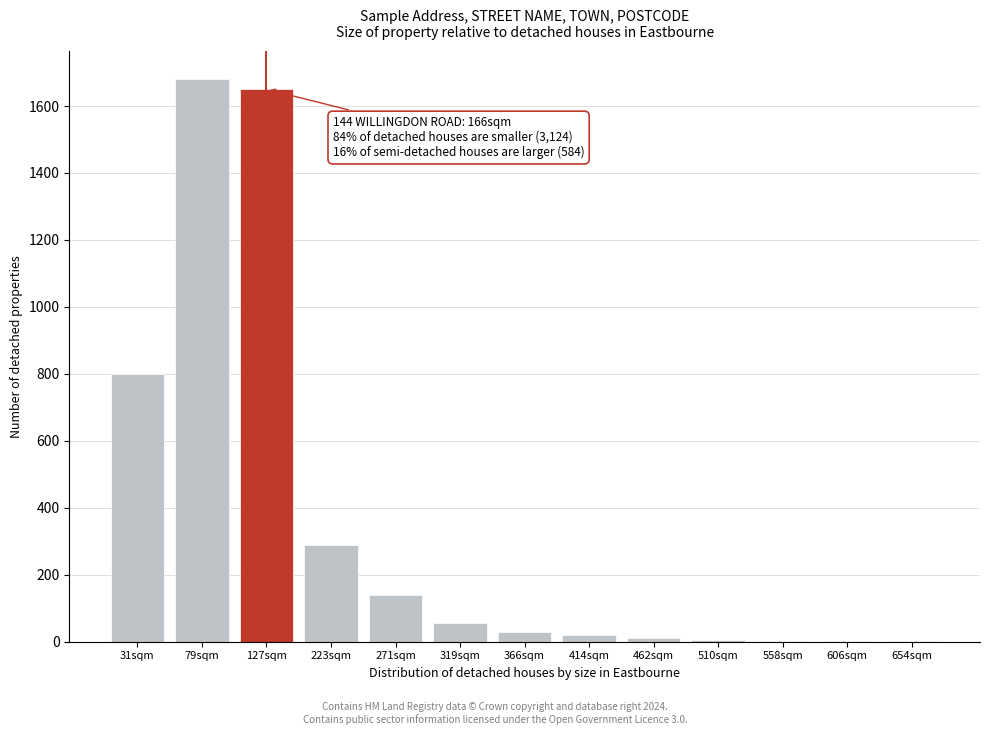

What is the maximum value shown in the chart?

1680